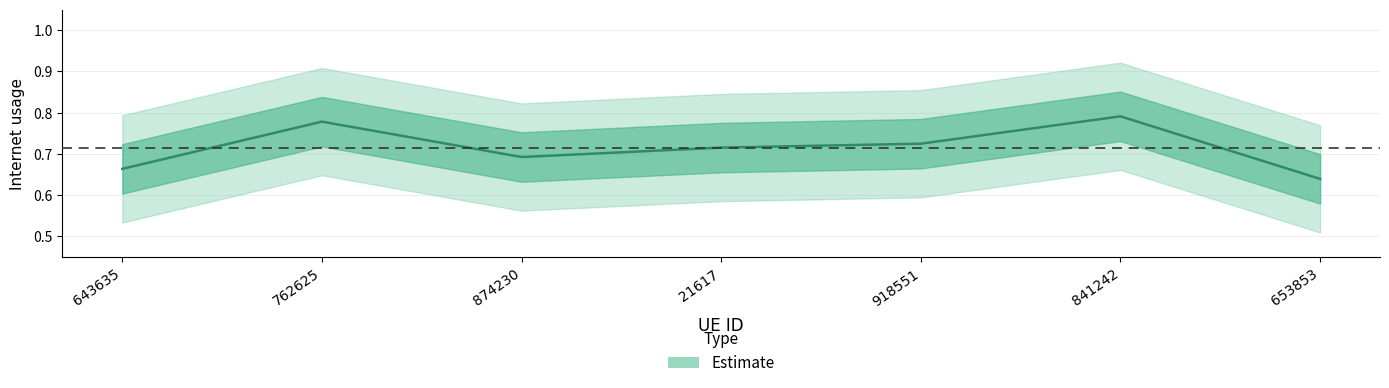

Rank the categories by value from lowest to highest.

653853, 643635, 874230, 21617, 918551, 762625, 841242